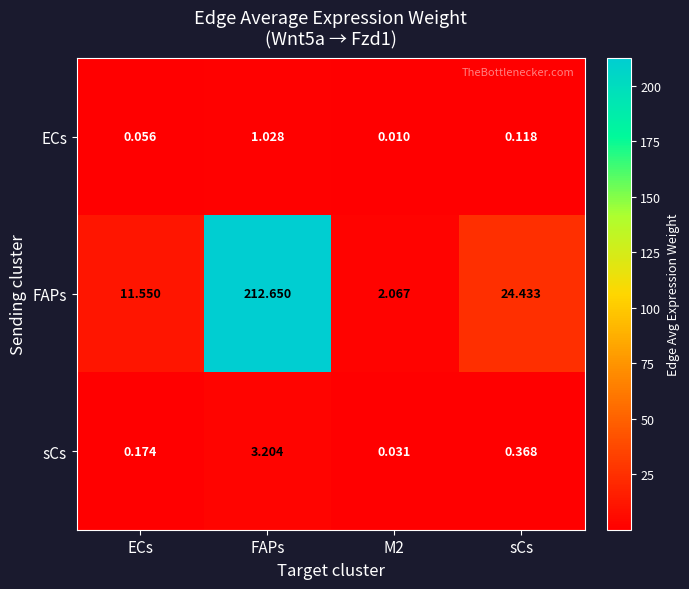

At ECs, list the series in order from largest to smallest.

FAPs, sCs, ECs